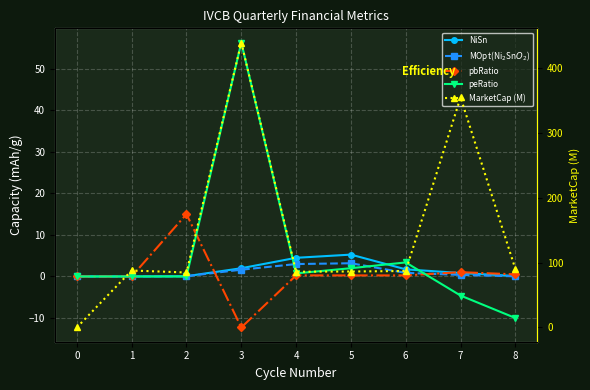

Which series has the largest range (max minus min)?

MarketCap (M)